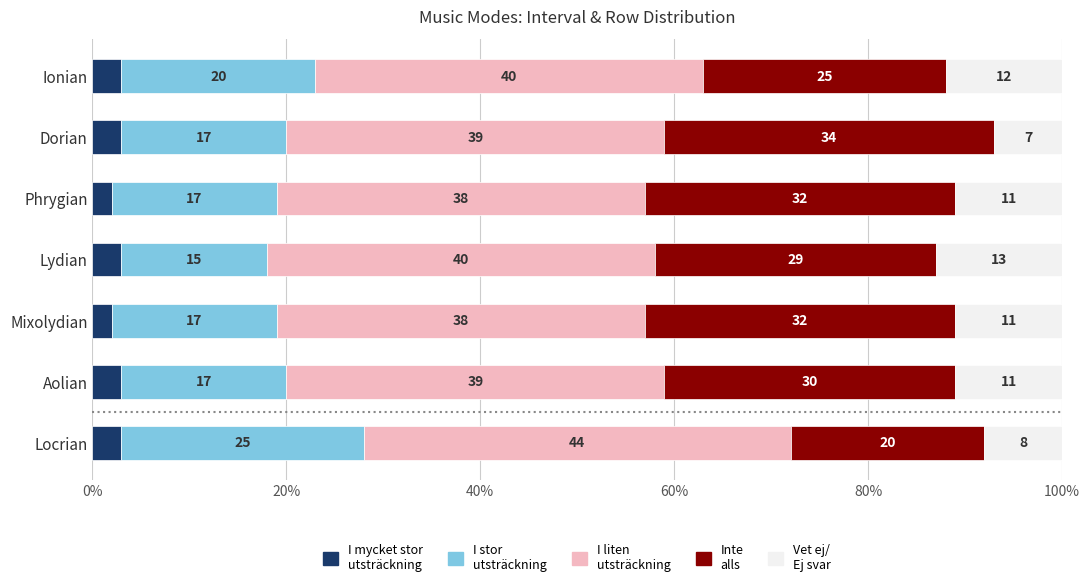

What is the total value across all series at Dorian?

100